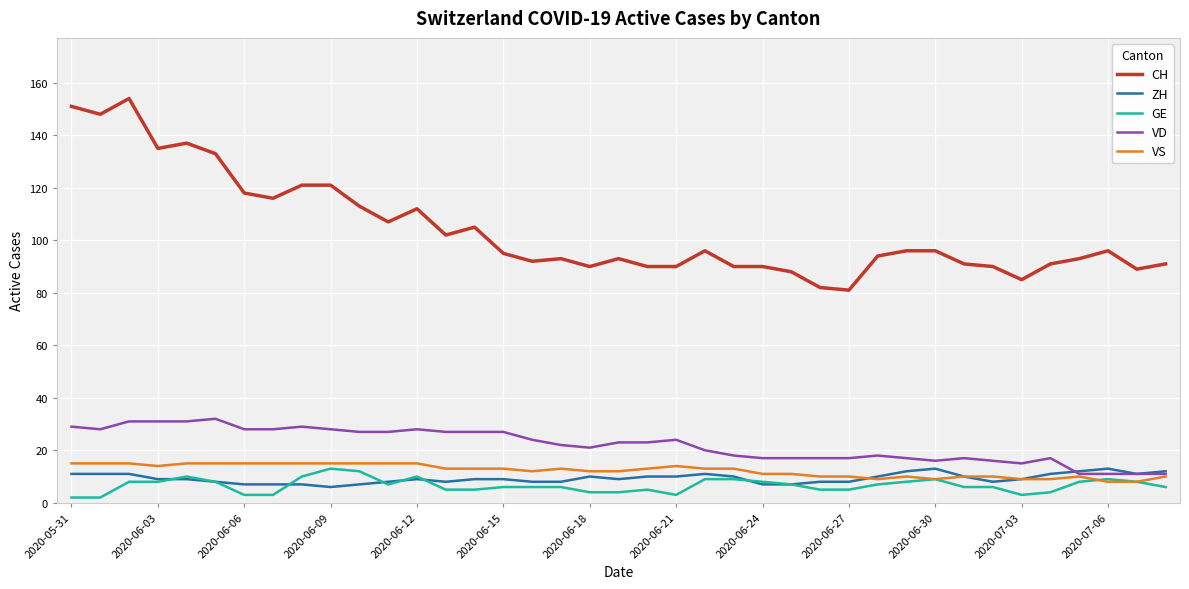

True or false: CH and VS cross at least once.

False